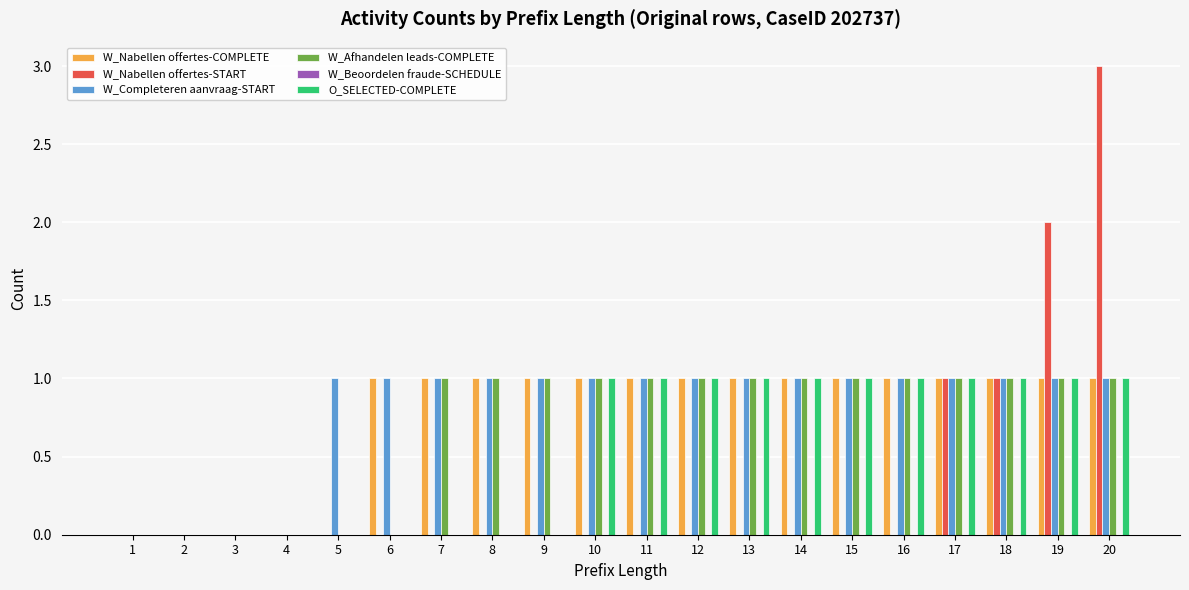

Are the bars horizontal?

No